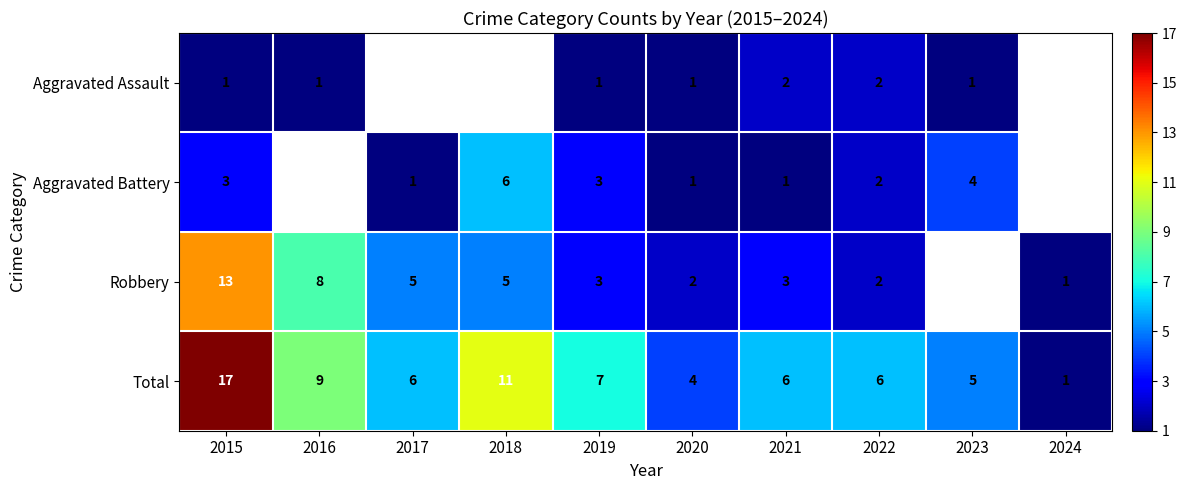

Rank the series at 2015 from highest to lowest value.

Total, Robbery, Aggravated Battery, Aggravated Assault